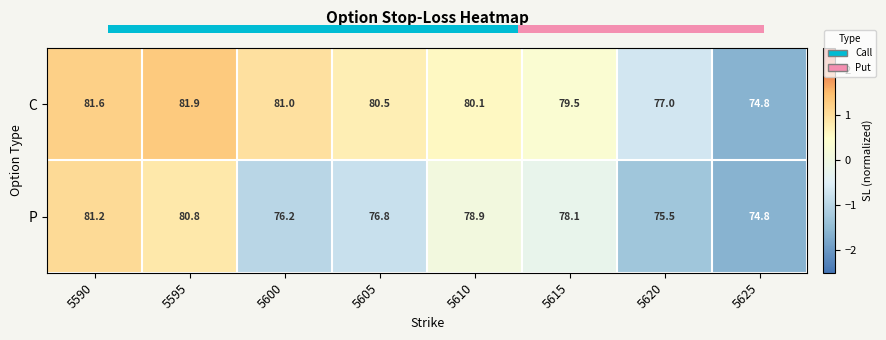

Which series has the largest range (max minus min)?

C